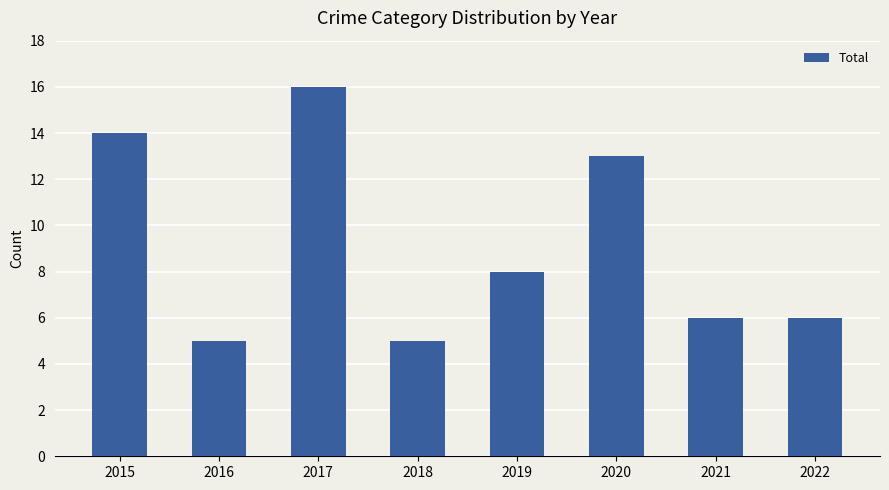

At which label does the data first exceed 8?

2015